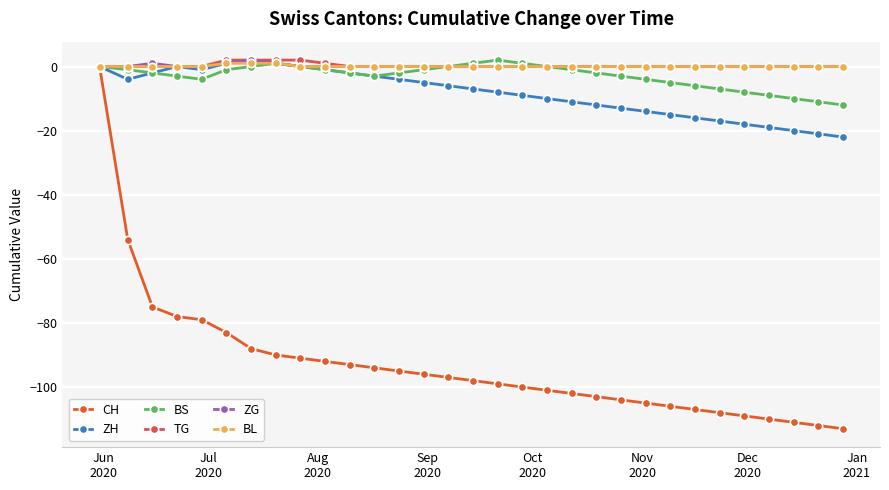

How many lines are shown in the chart?

6